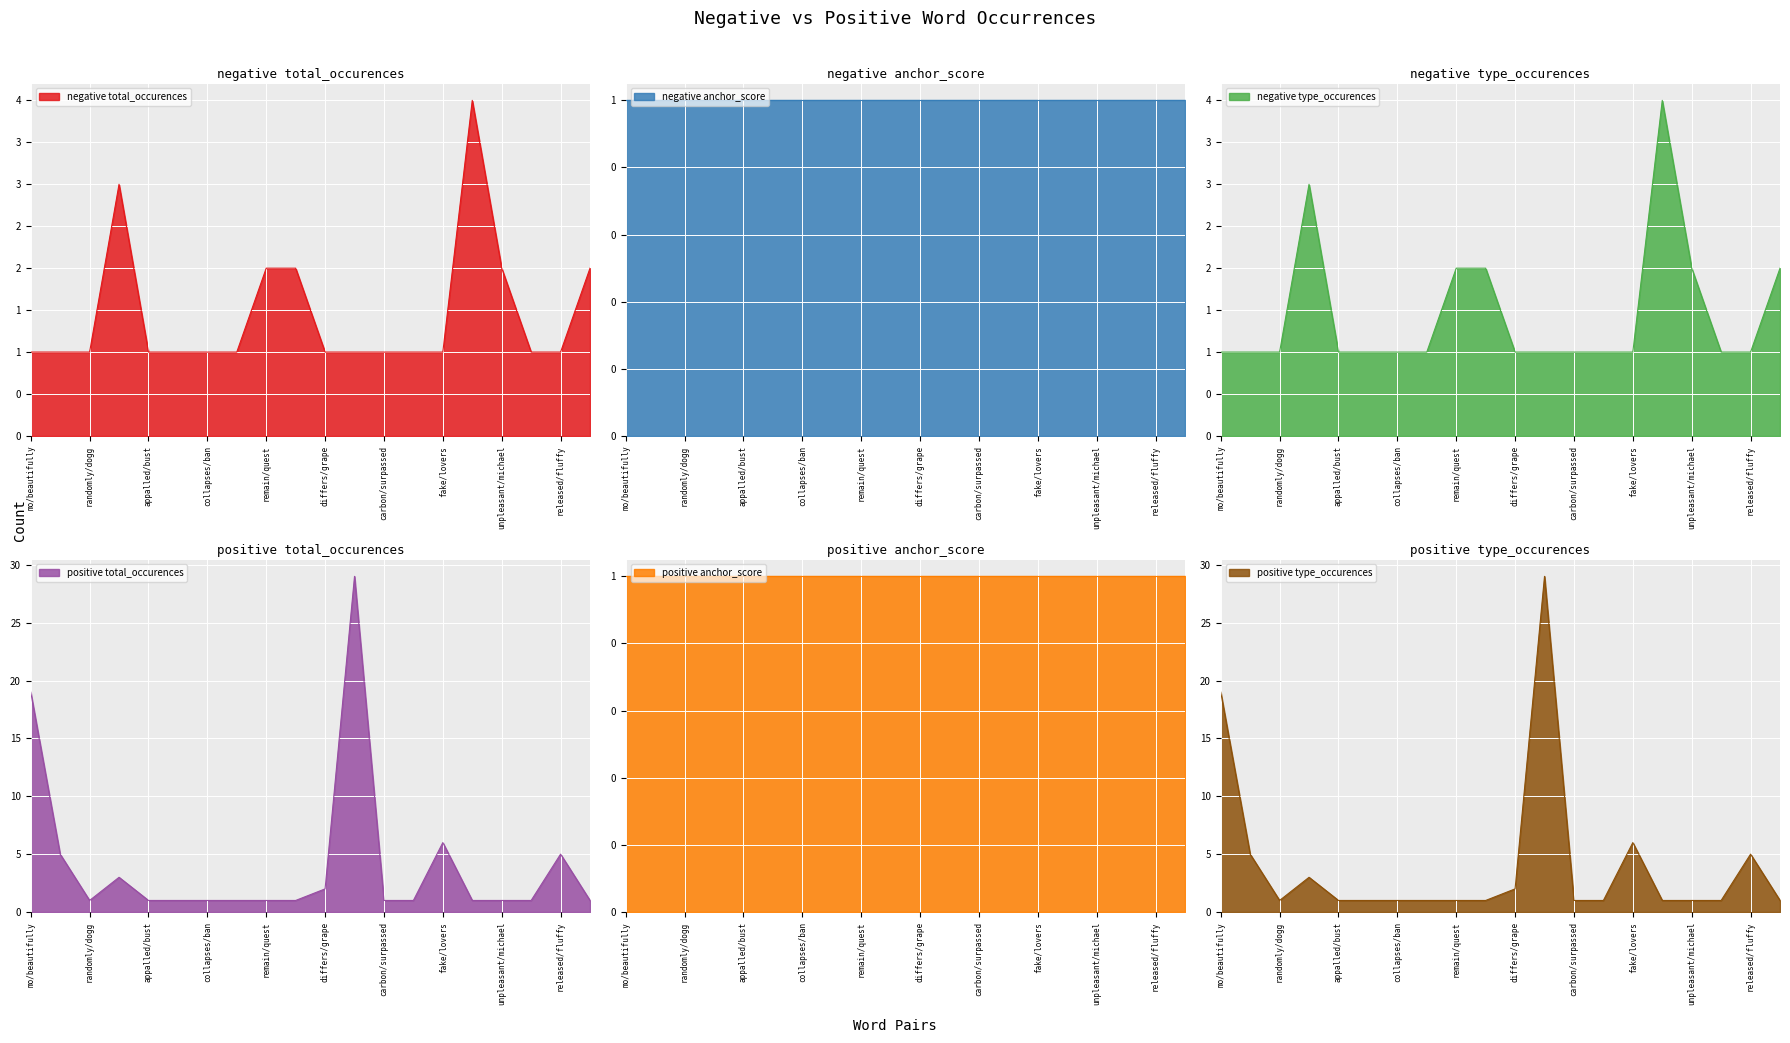

Which series ends up on top after the final intersection of negative type_occurences and positive total_occurences?

negative type_occurences